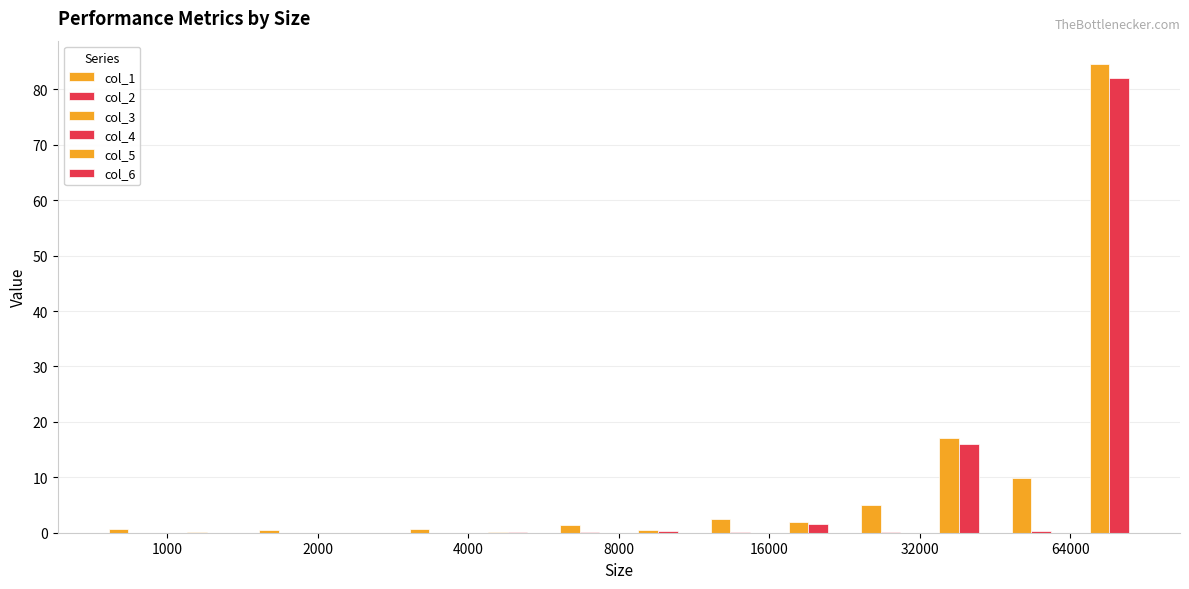

Rank the series at 32000 from lowest to highest value.

col_4, col_3, col_2, col_1, col_6, col_5